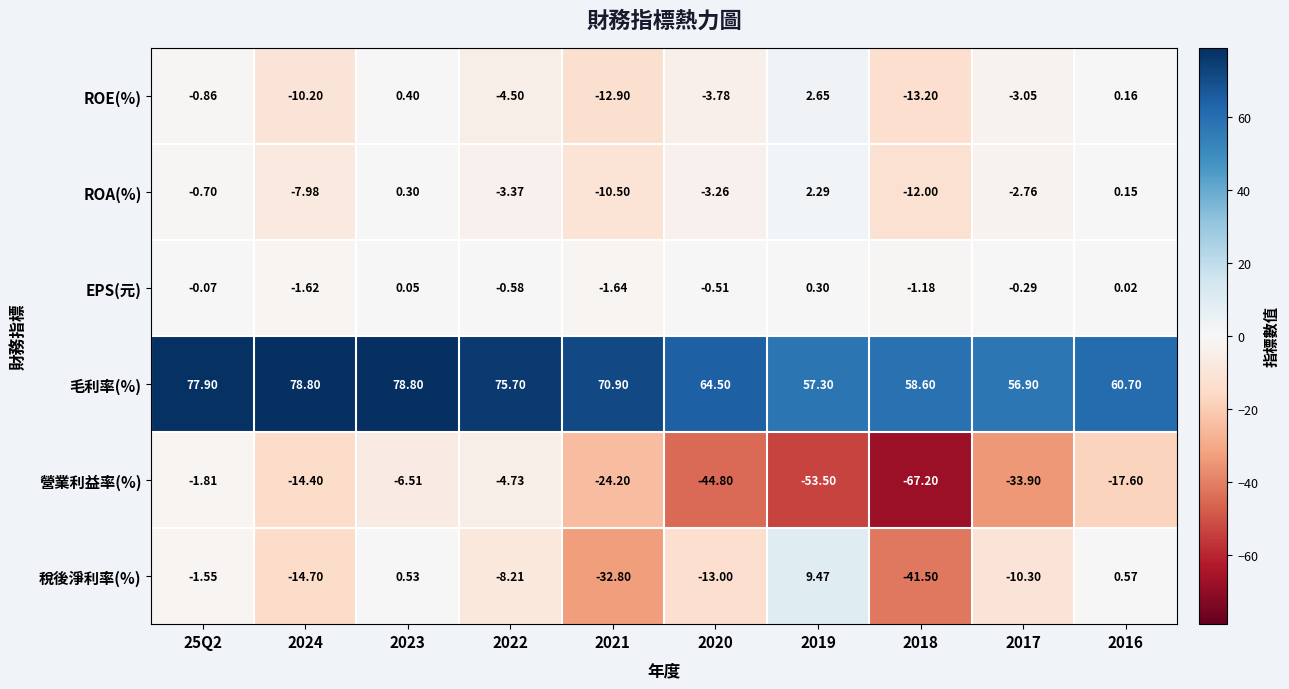

Which series changed the most between 2021 and 2016?

稅後淨利率(%)